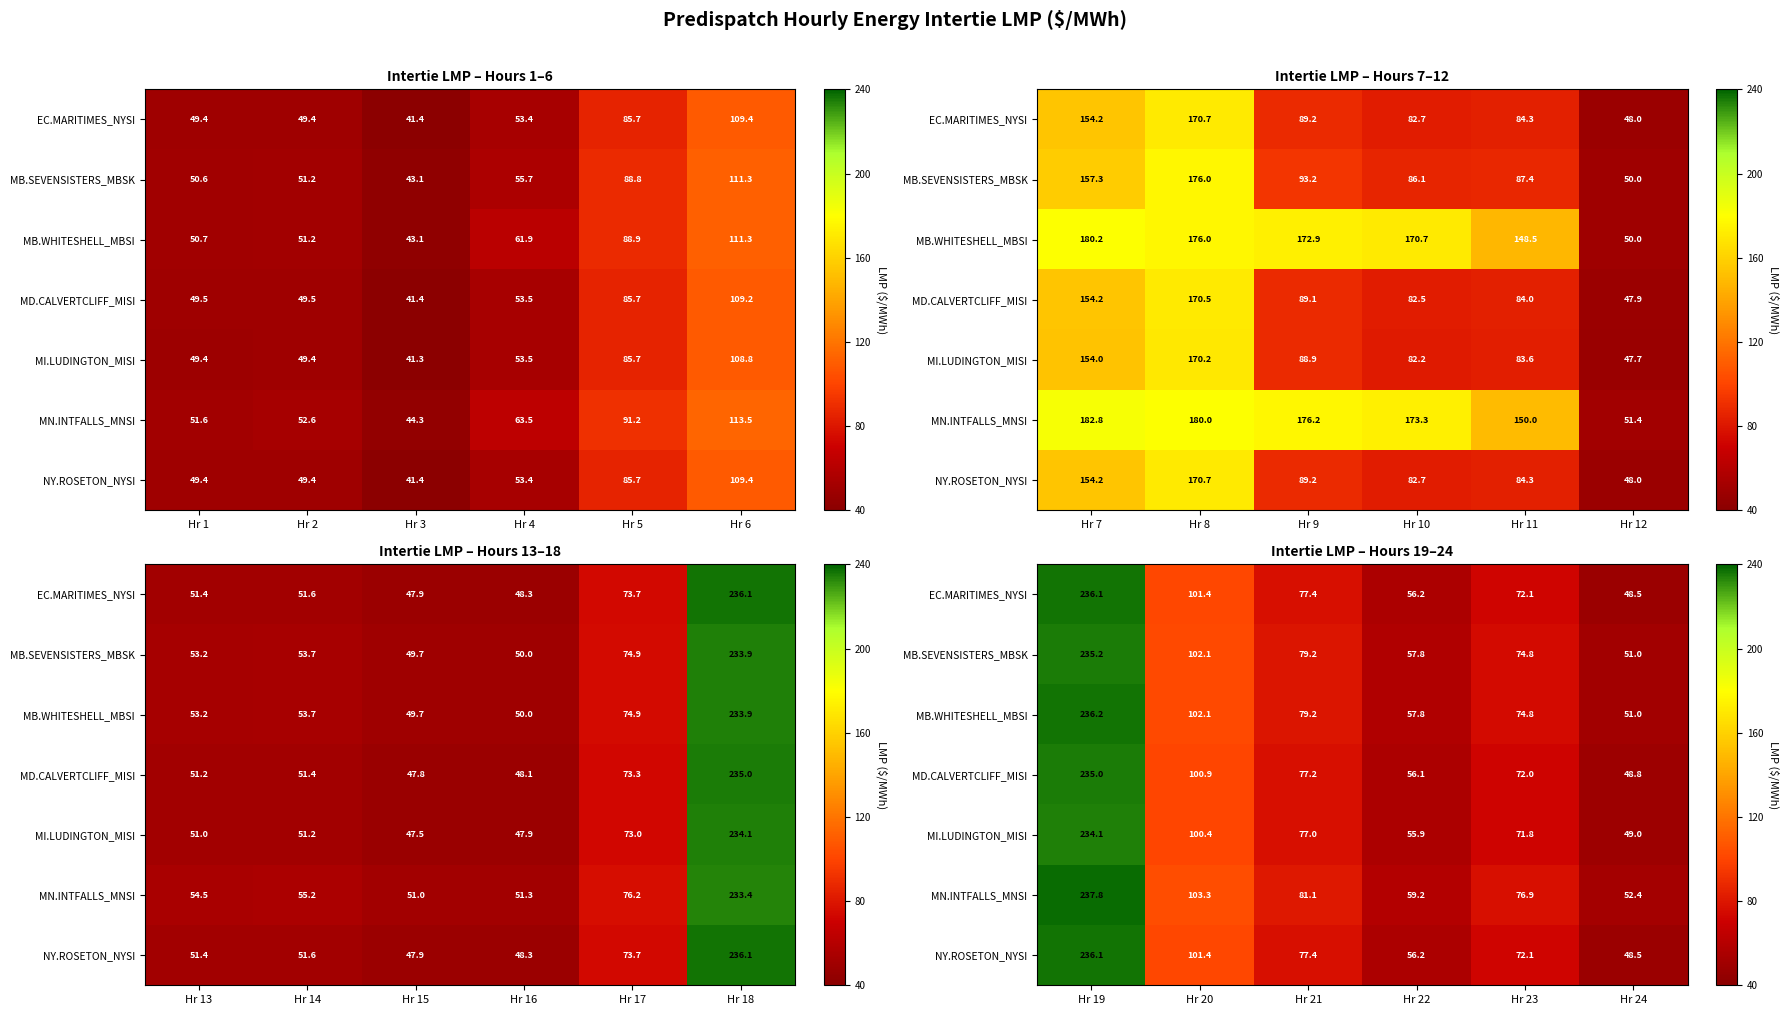

Which series has the largest total across all categories?

MN.INTFALLS_MNSI